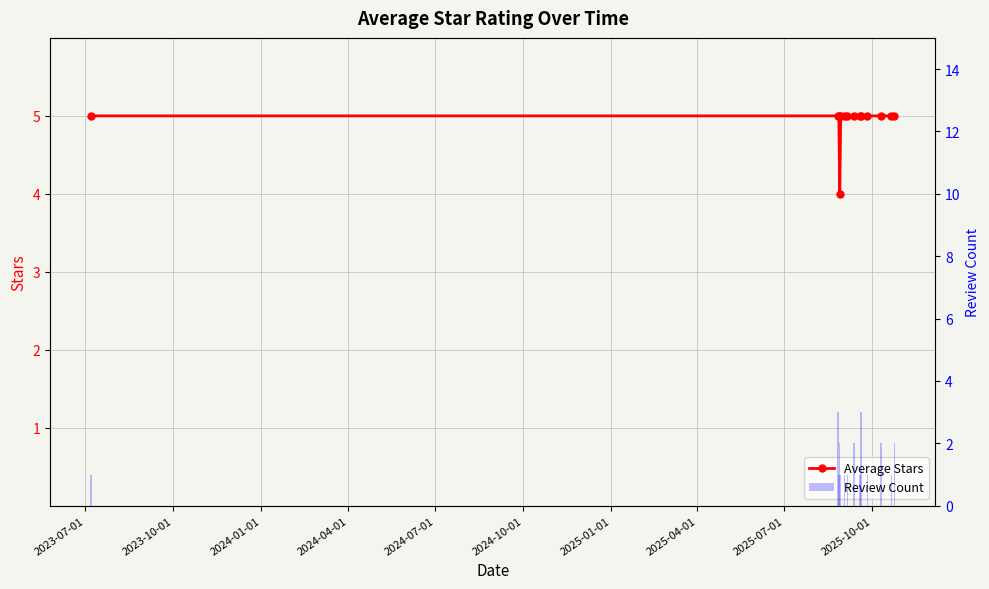

What is the total value across all series at 2023-07-01?

6